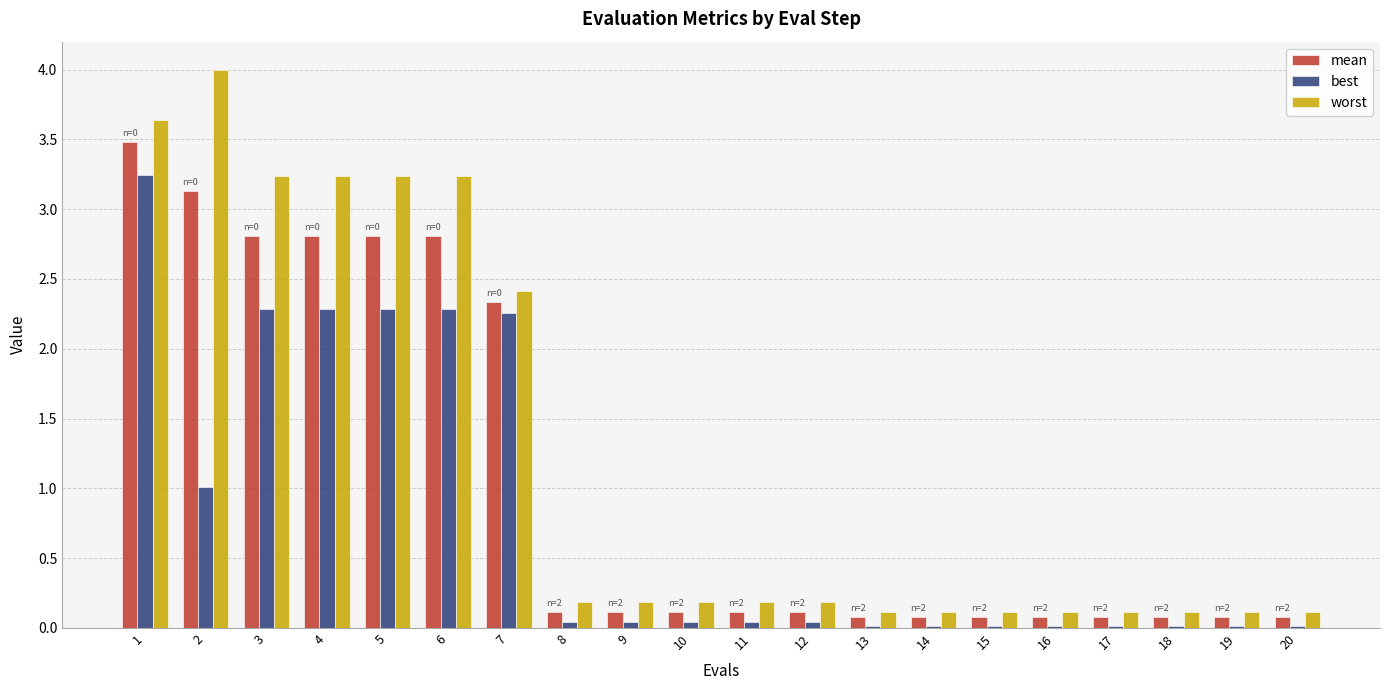

True or false: worst has a value of 1.9 at 5.

False